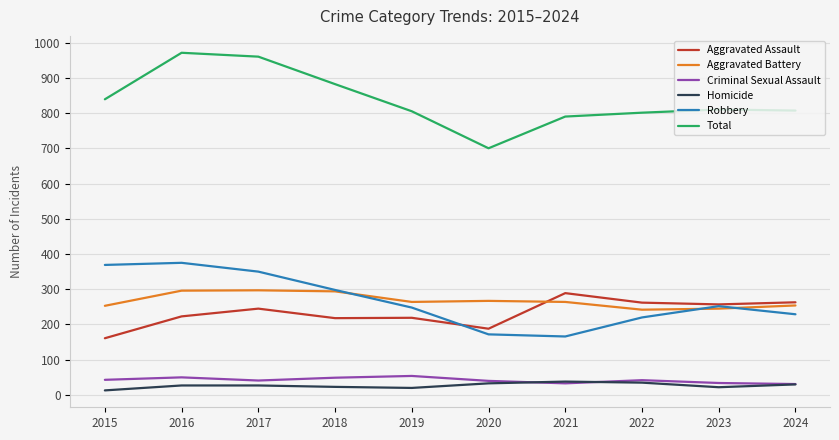

Does the chart display data point markers on the line(s)?

No